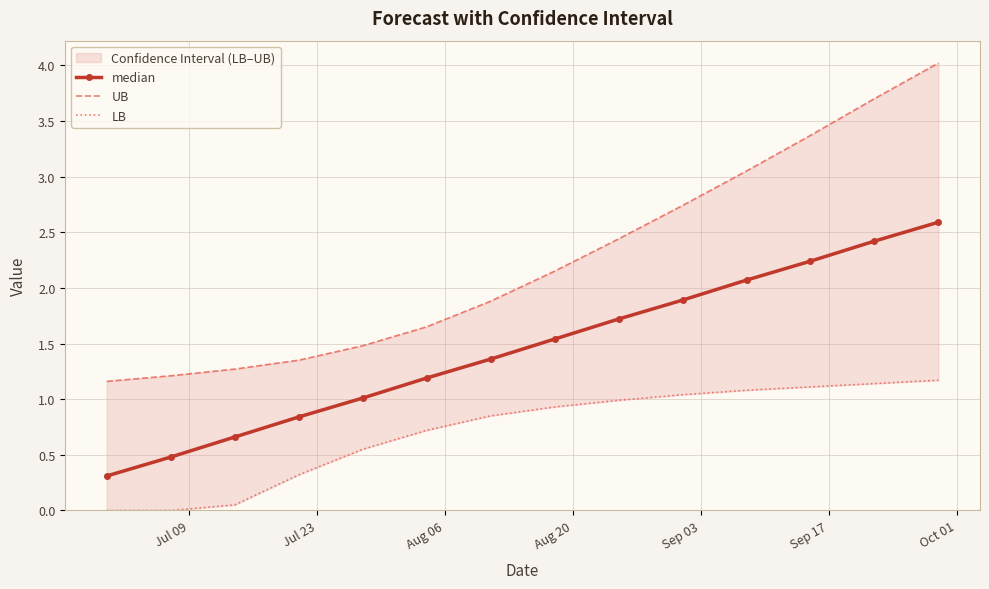

True or false: median has more than 1 points higher than both neighbors.

False